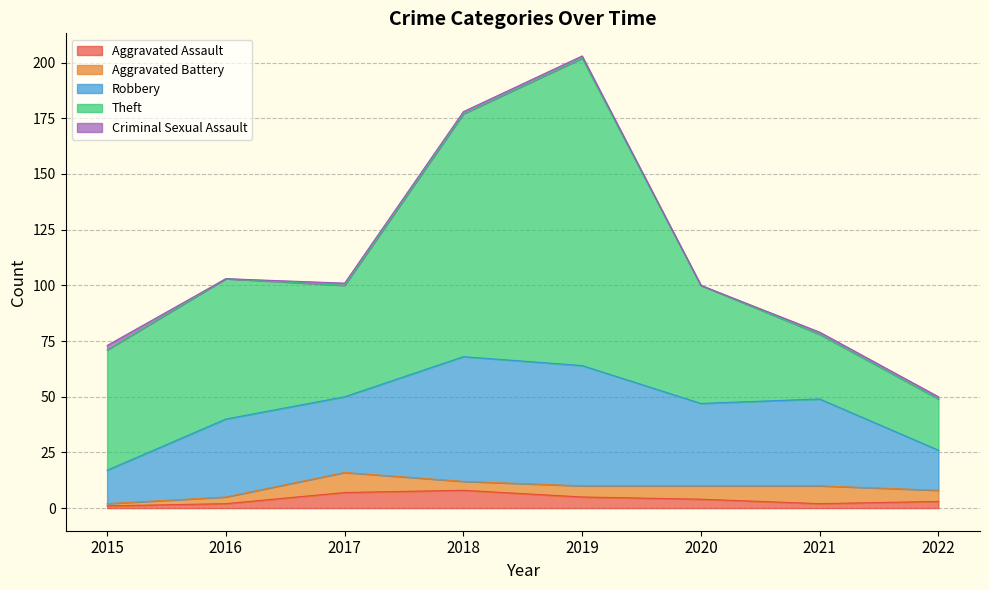

What is the value of the Robbery point at the 5th from the left?

54